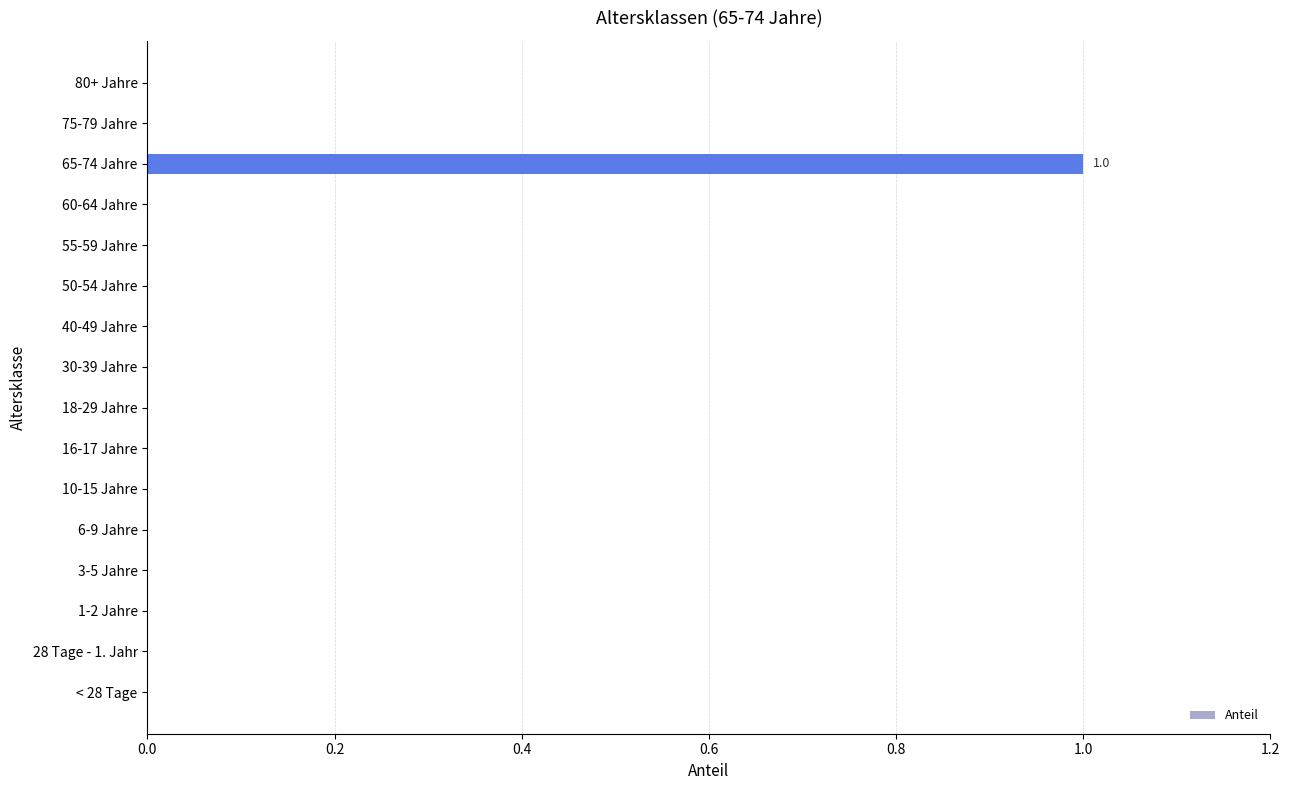

True or false: the data shows -1 at 3-5 Jahre.

False